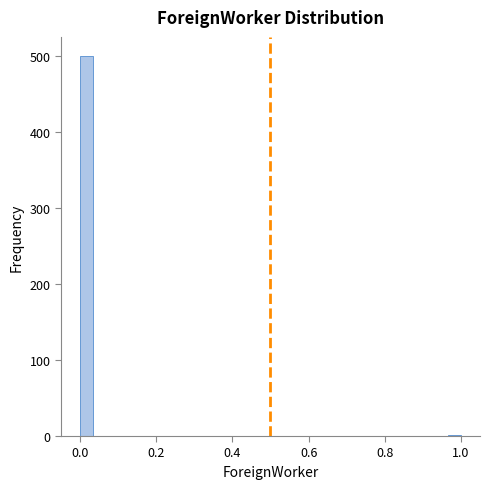

Read against the x-axis, roughly where is the centre of the tallest bar?

0.02